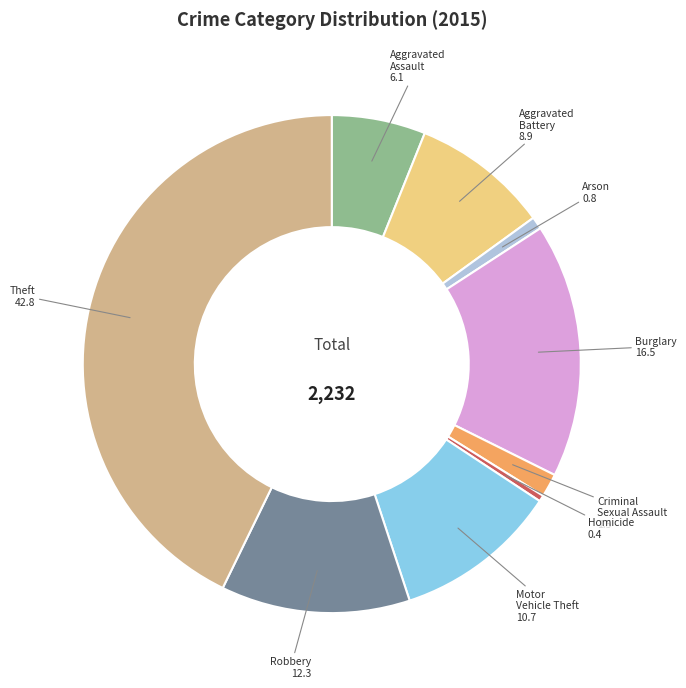

Is Robbery the majority of the pie?

No